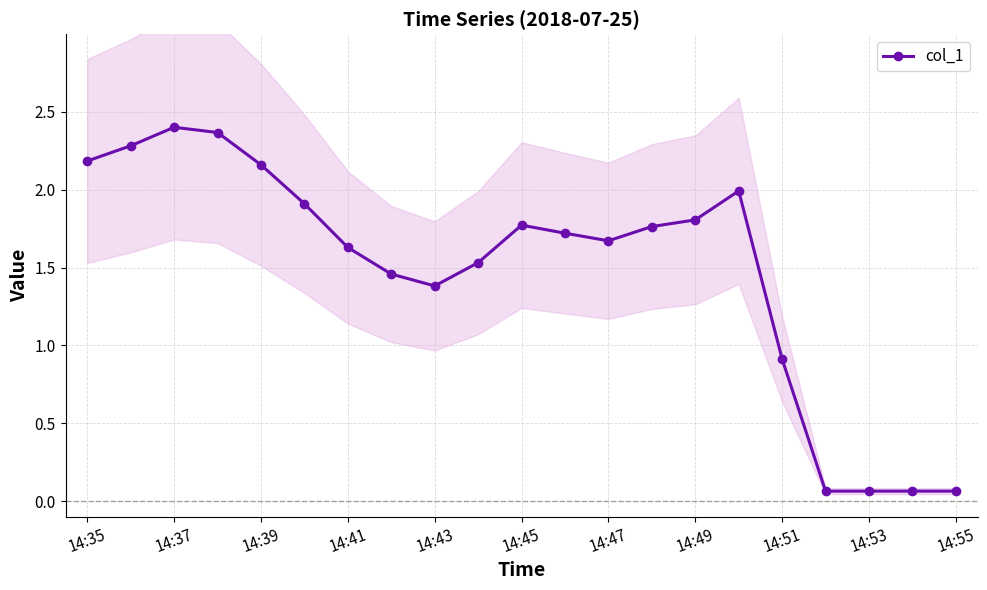

What is the minimum value shown in the chart?

0.1